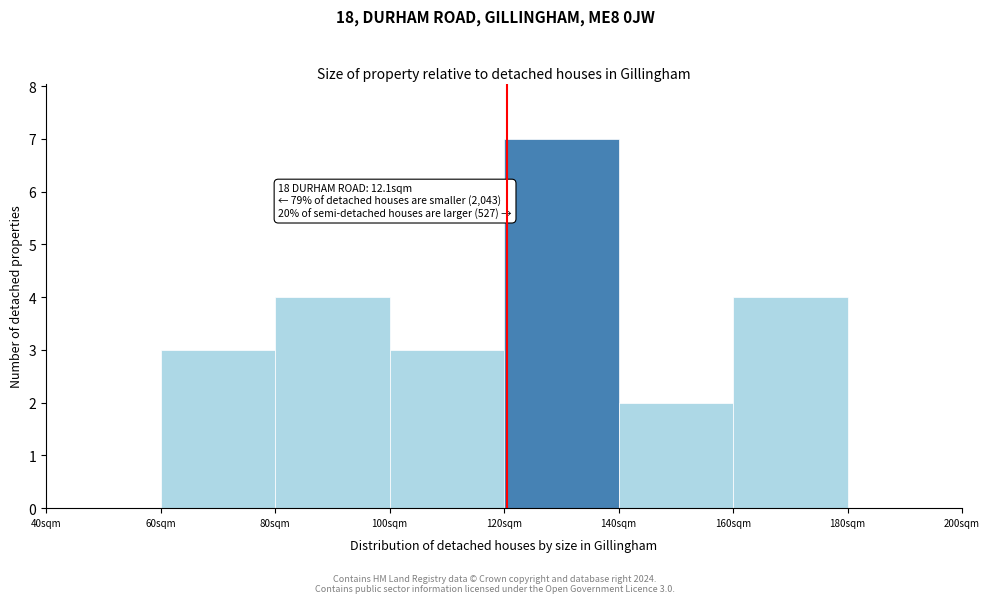

Reading right to left, what are all the values shown in this chart?

180sqm=0	160sqm=4	140sqm=2	120sqm=7	100sqm=3	80sqm=4	60sqm=3	40sqm=0